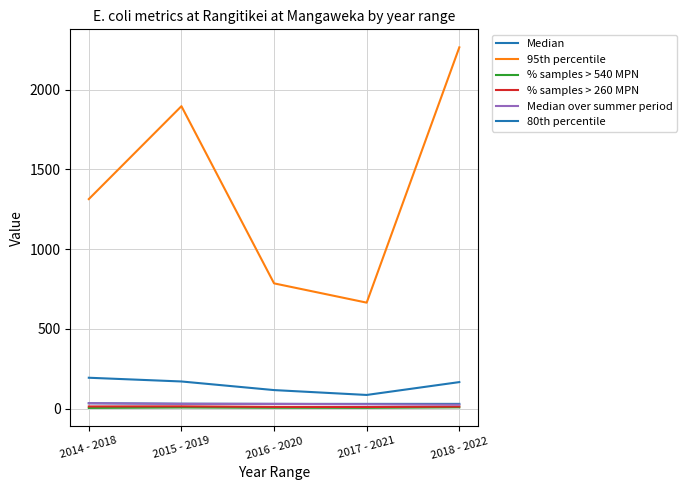

Reading left to right, transcribe all the data shown in this chart.

Median: 34.0	31.0	30.0	30.0	30.0
95th percentile: 1314.0	1896.5	785.6	664.8	2265.3
% samples > 540 MPN: 4.7	7.4	5.6	5.2	8.4
% samples > 260 MPN: 14.0	14.7	11.2	10.4	13.4
Median over summer period: 34.0	30.5	30.0	27.5	25.0
80th percentile: 193.9	170.5	116.5	86.0	166.6